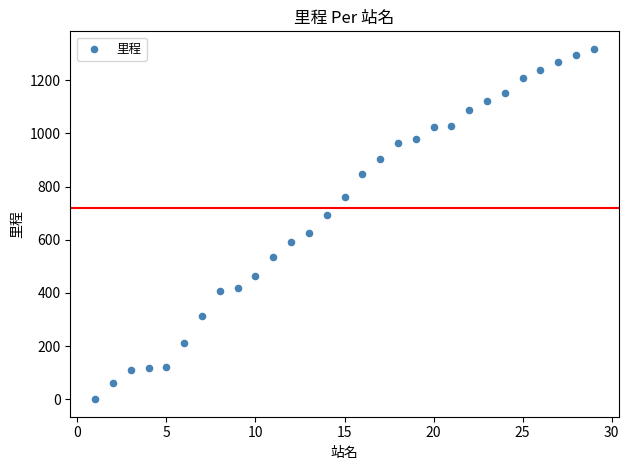

What is the range of X values (max minus min)?

28